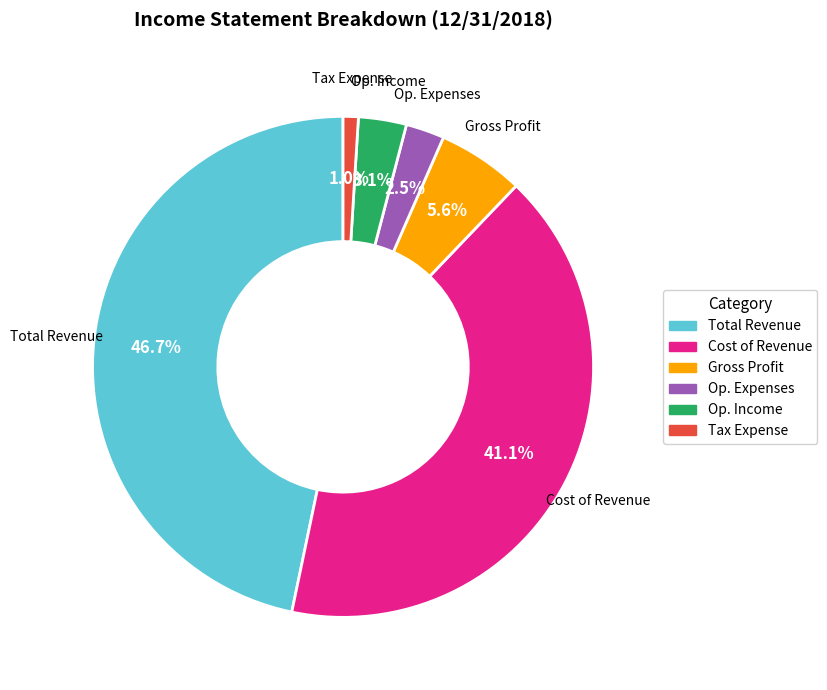

Does any single category account for the majority?

No